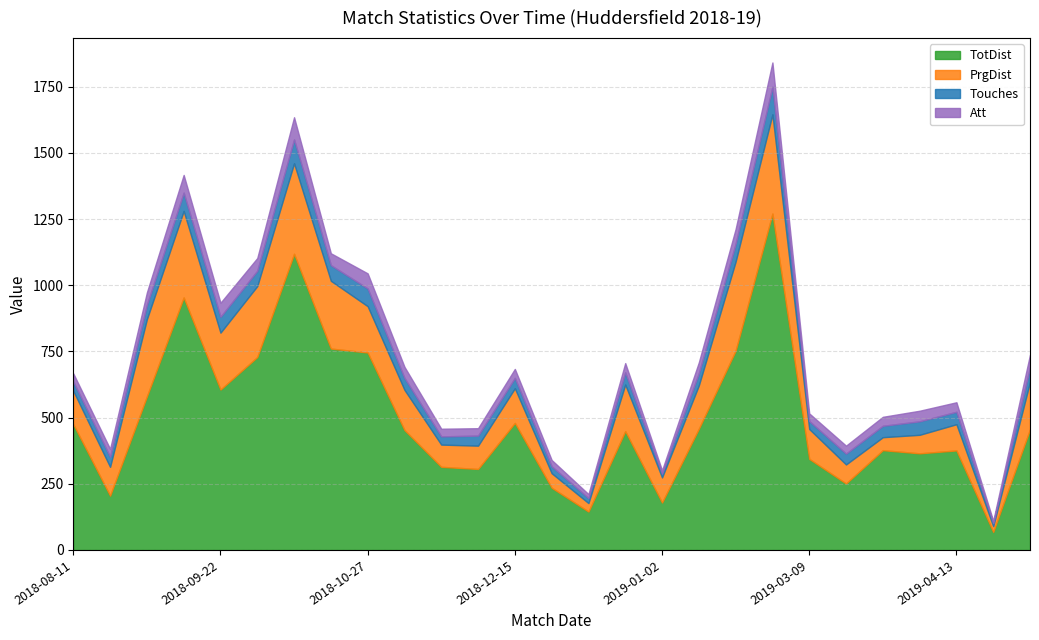

What is the maximum value shown in the chart?

1271